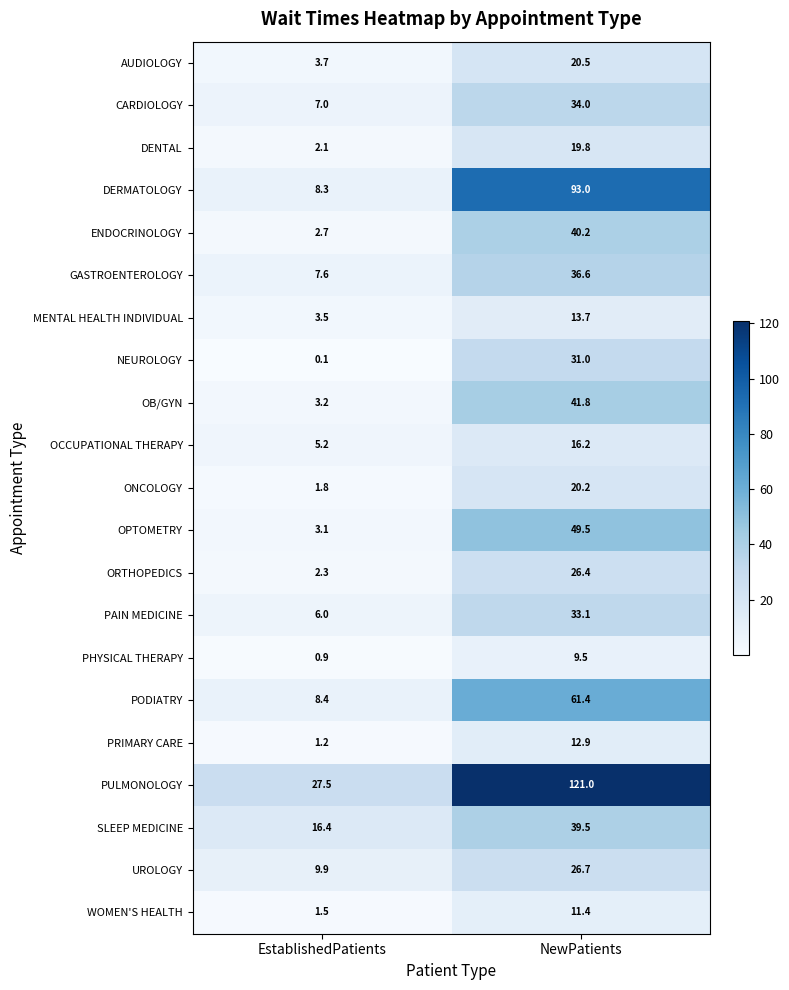

How many categories are shown in the chart?

2